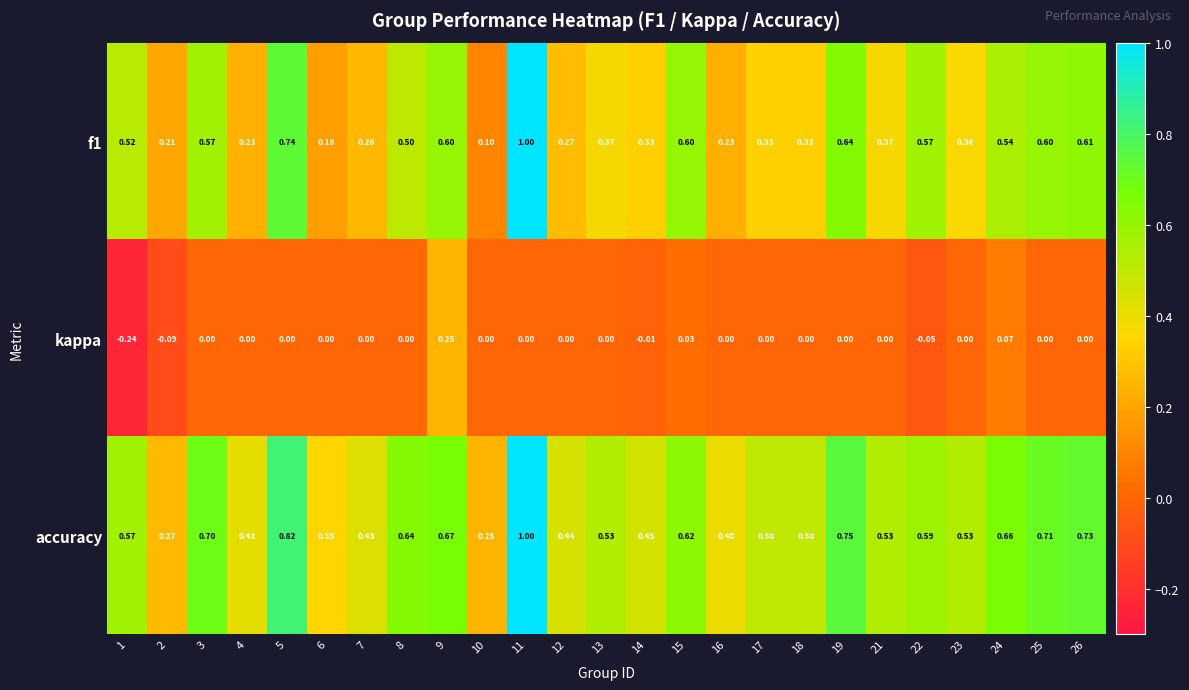

Which series has the largest total across all categories?

accuracy